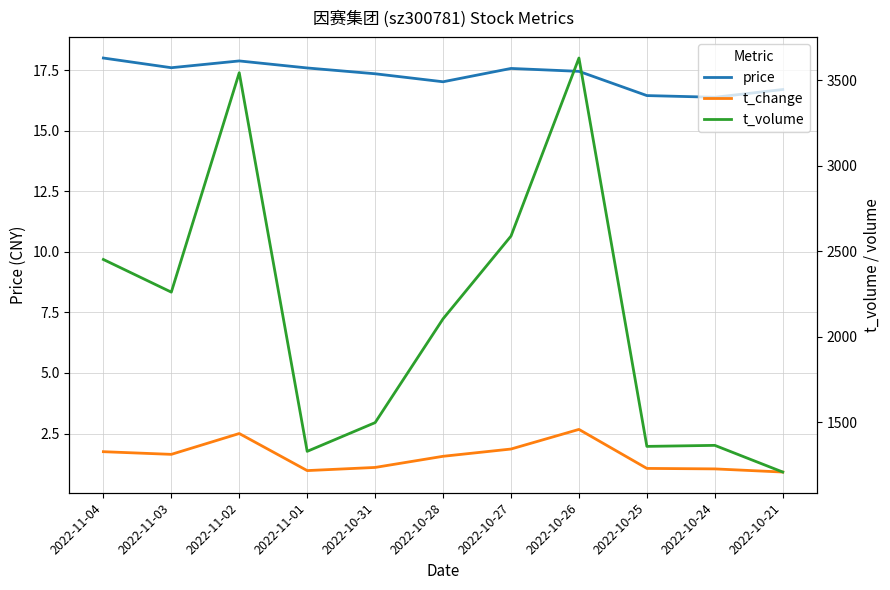

What is the spread (max minus min) of values at 2022-10-26?

3626.3